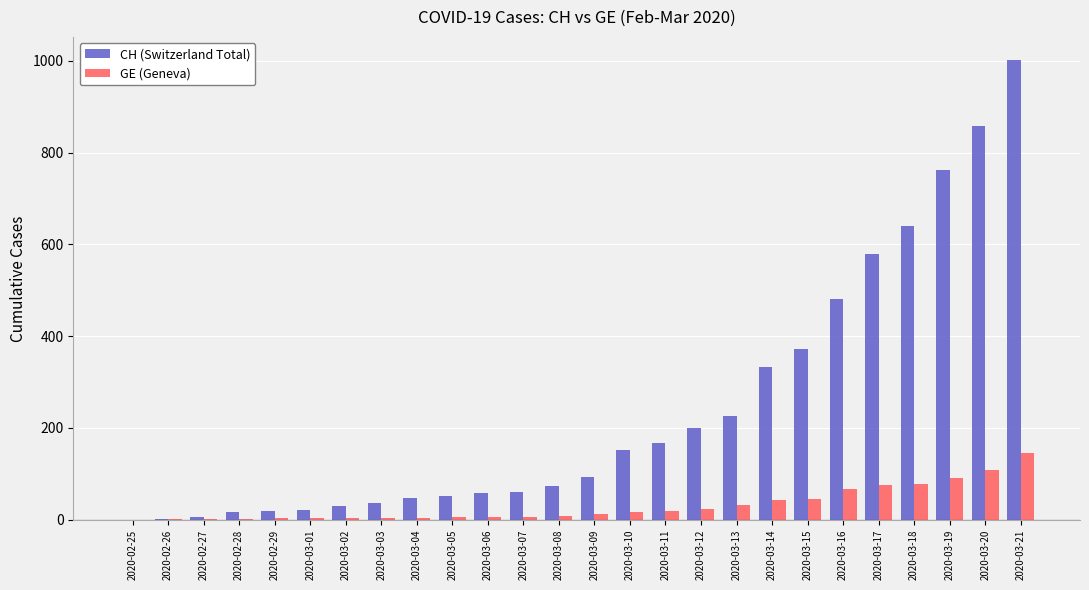

What is the maximum value shown in the chart?

1002